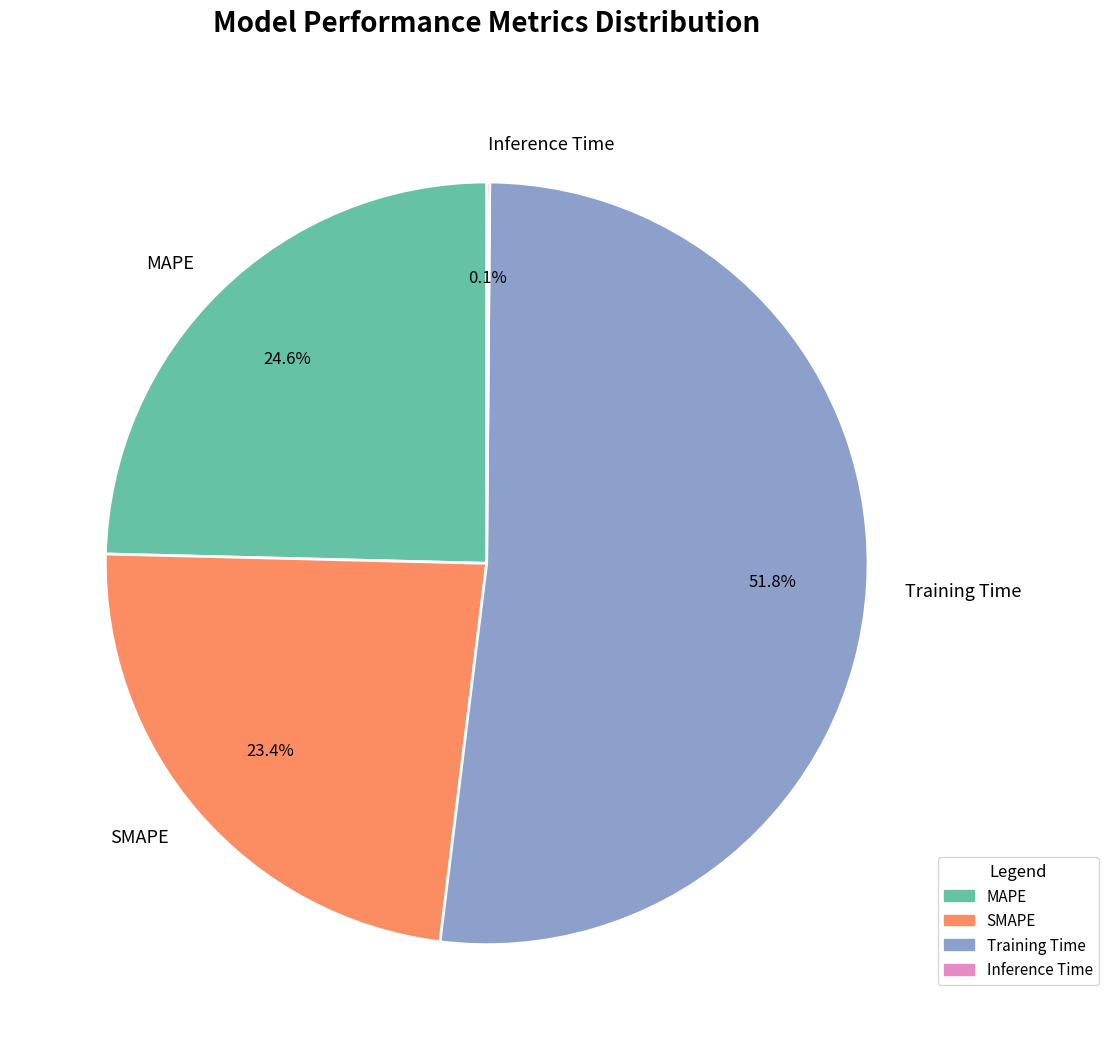

Is Training Time the majority of the pie?

Yes